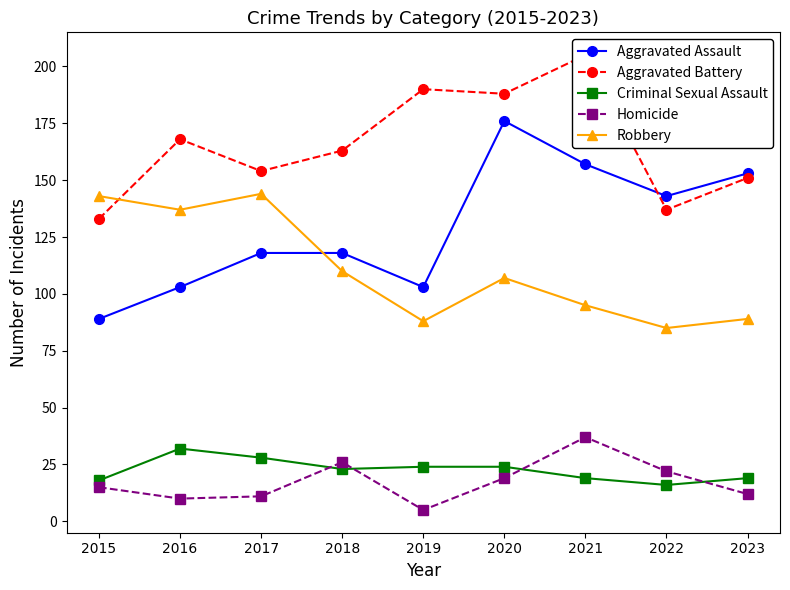

How many series are shown in this chart?

5